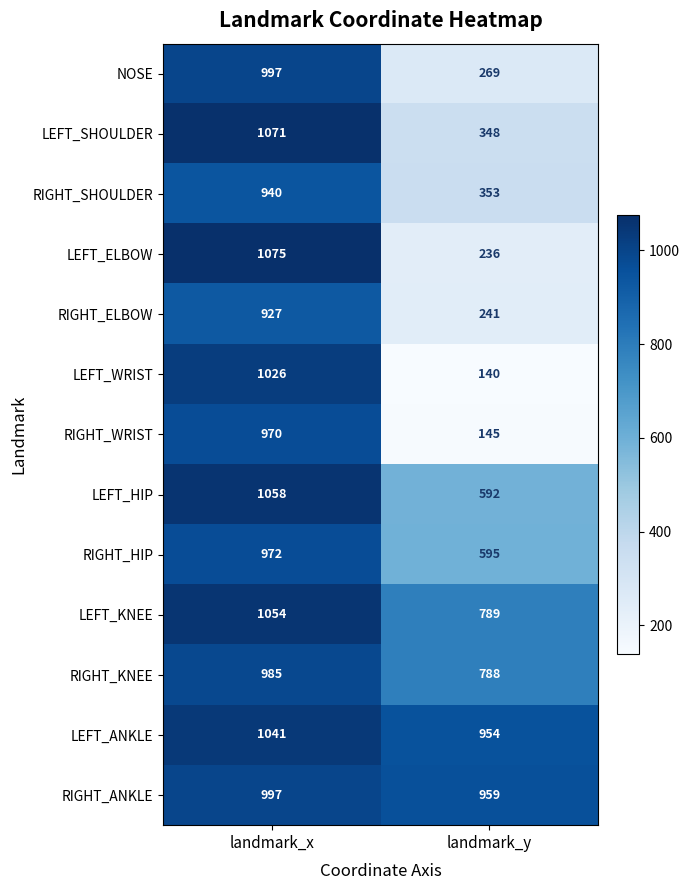

What is the maximum value for RIGHT_KNEE?

985